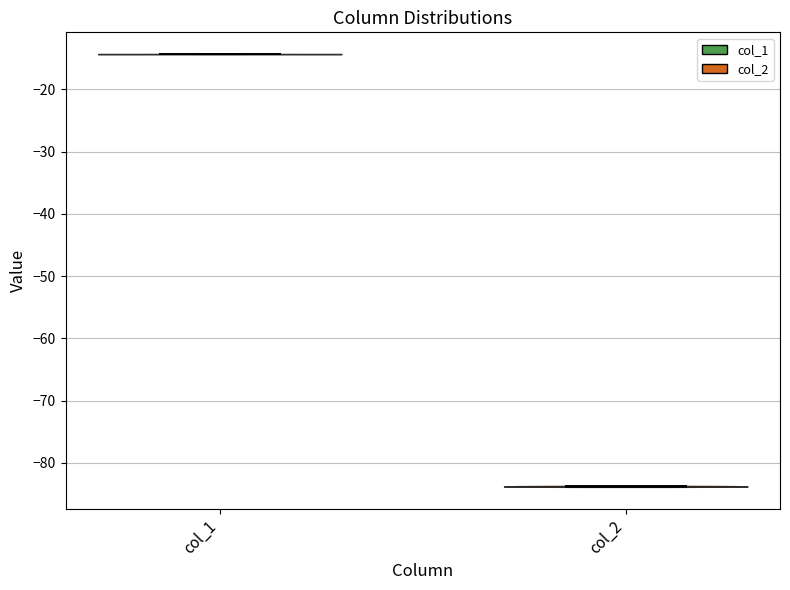

Reading left to right, read every violin against the y-axis: where its median line is, and the lowest and highest points it reaches. The values are not printed on the chart, so give them approximately, as read against the axis.

col_1: median line -14, lowest point -14, highest point -14
col_2: median line -84, lowest point -84, highest point -84